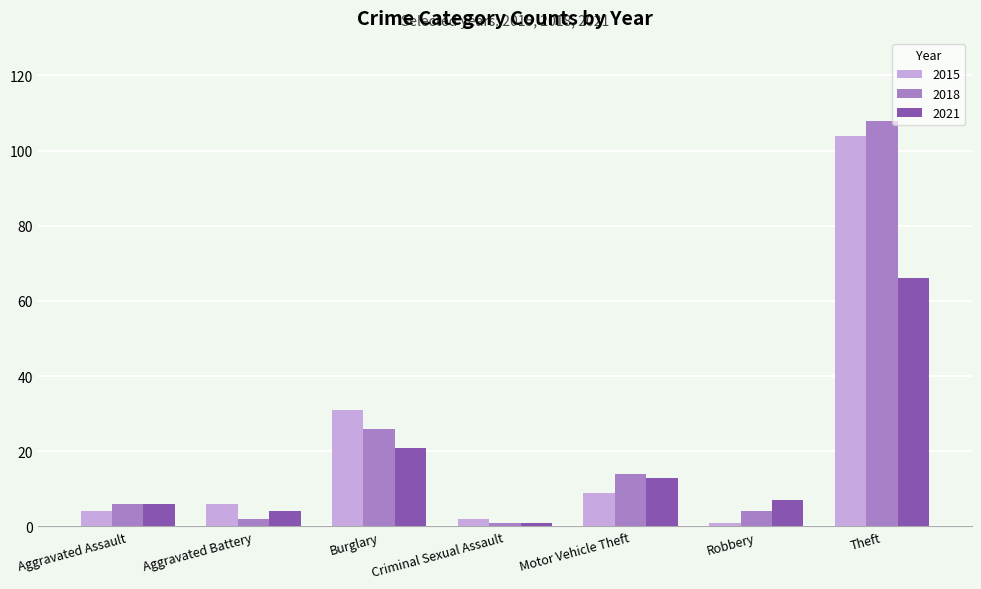

What is the total value across all series at Theft?

278